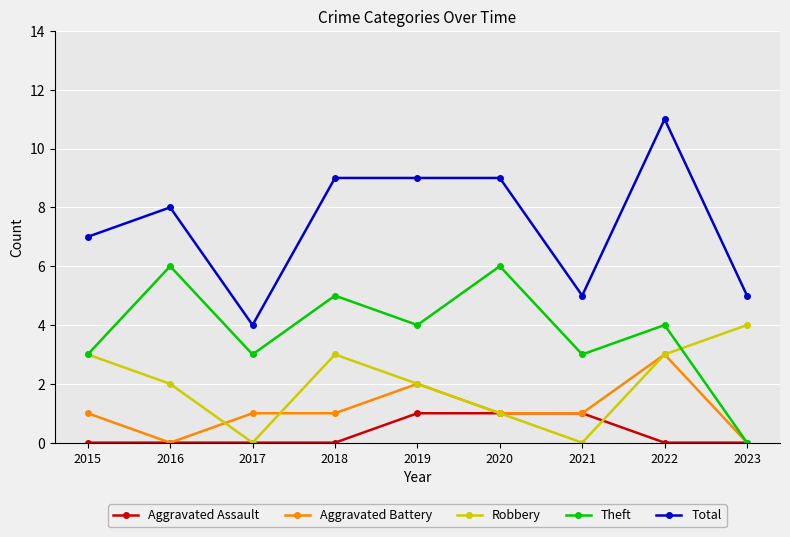

At how many categories does at least one series exceed 6?

6